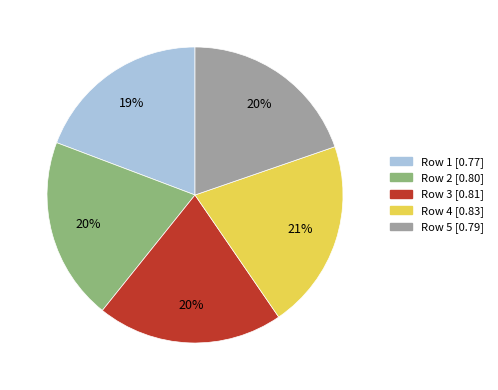

Is there any slice that represents more than half of the pie?

No